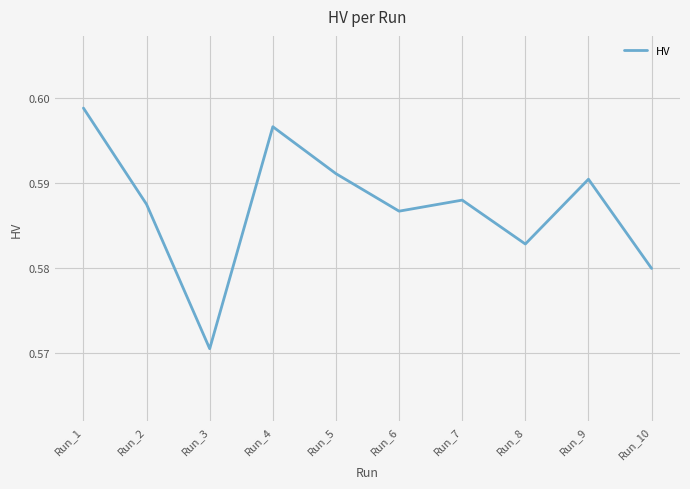

Where is the data nearest to the value 0?

Run_3